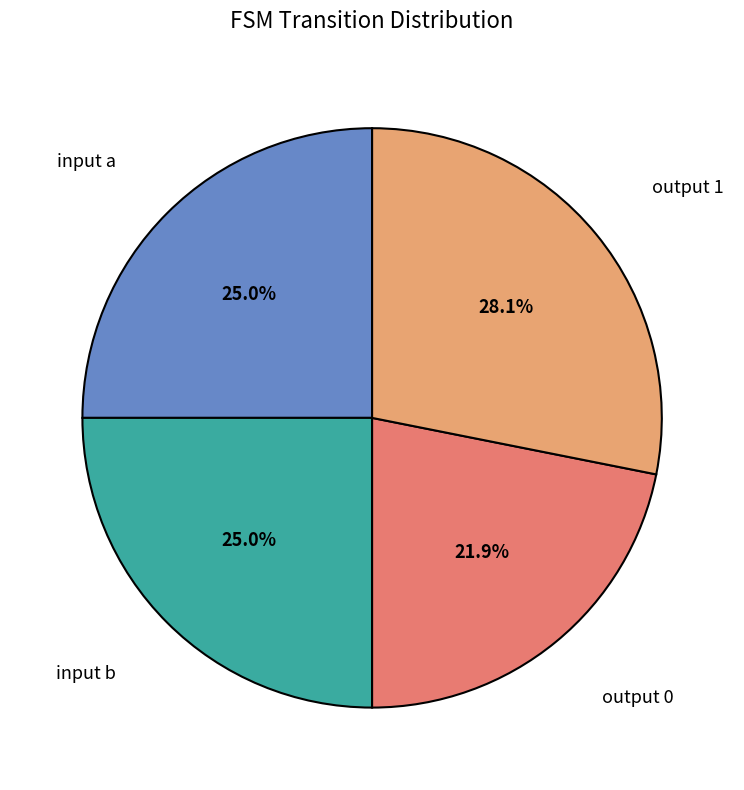

Does any single category account for the majority?

No